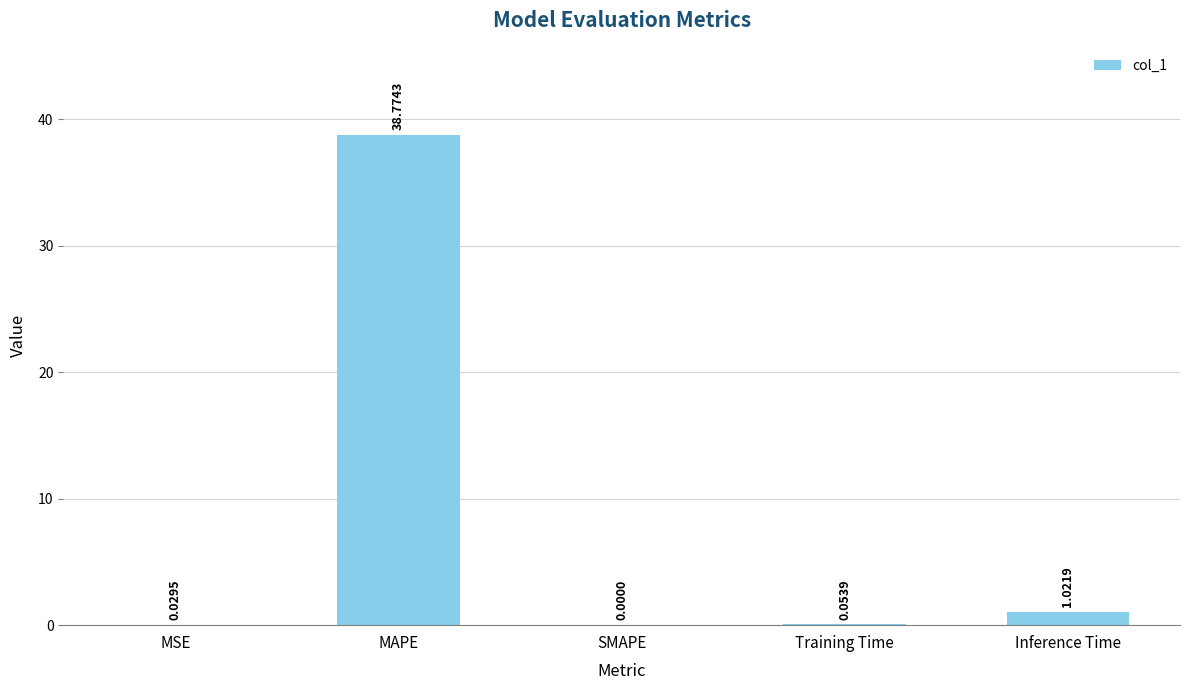

At which category does the chart reach its peak across all series?

MAPE